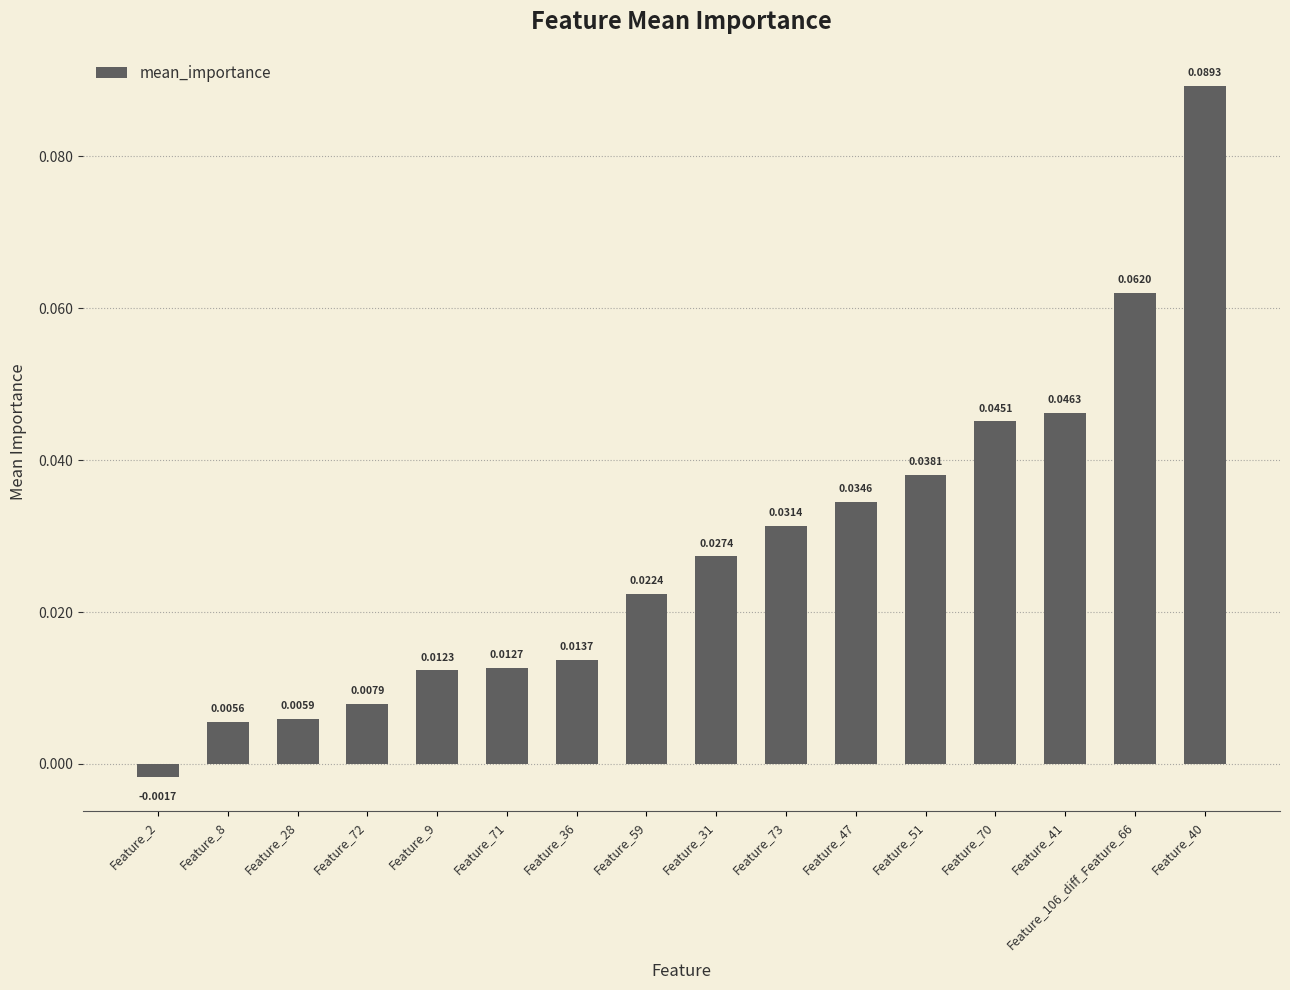

Which has a higher value, Feature_51 or Feature_73?

Feature_51